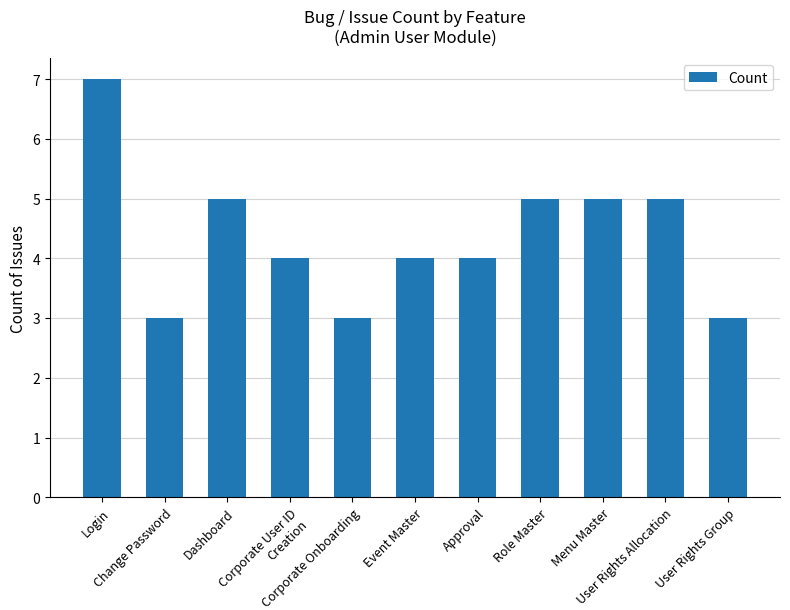

Is it true that the value at Login is 2?

False